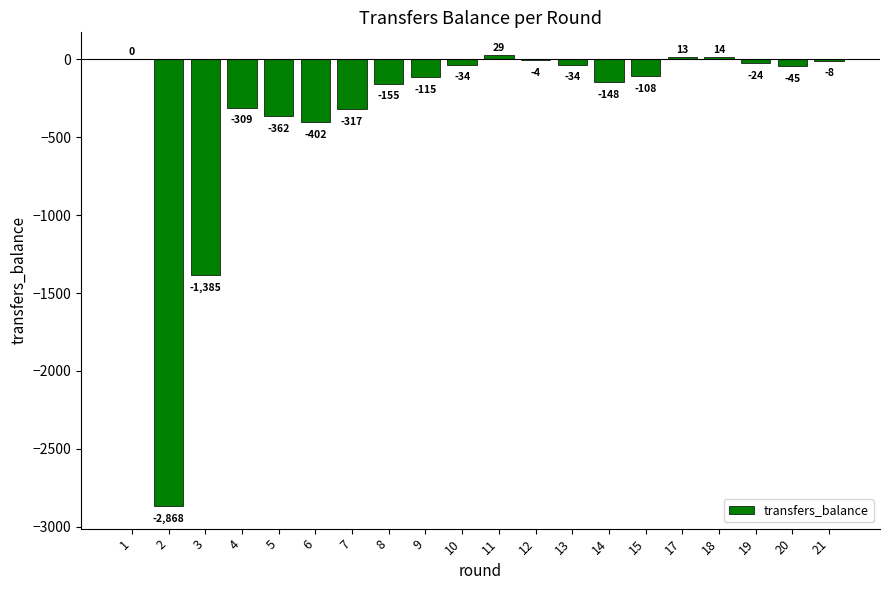

The chart shows a value of -2868 at 2. True or false?

True